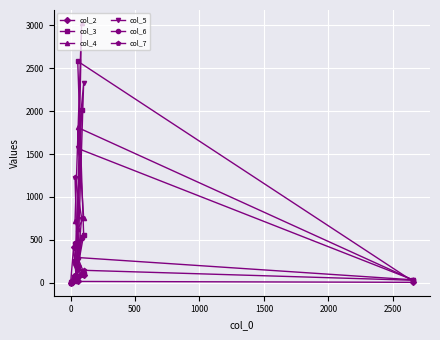

What is the label of the 6th point from the left?

2000